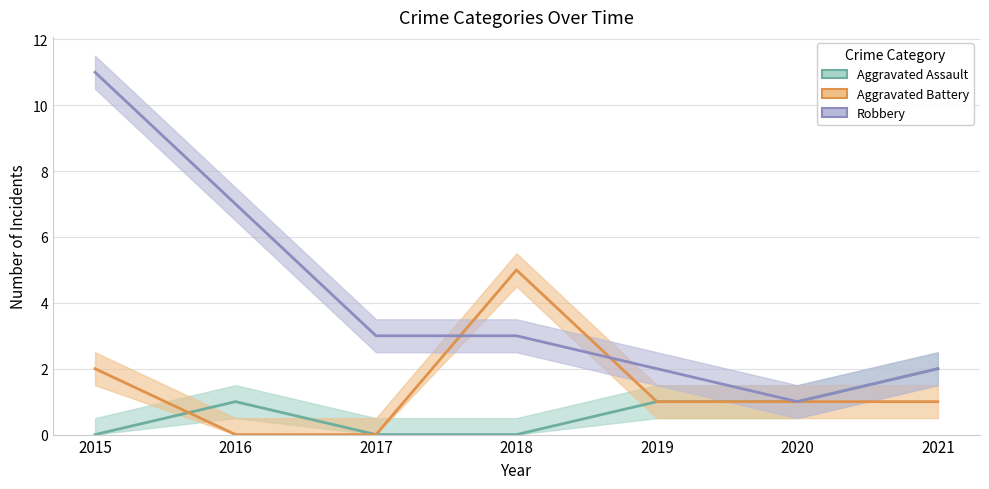

What is the value of the Robbery point at the 4th from the left?

3